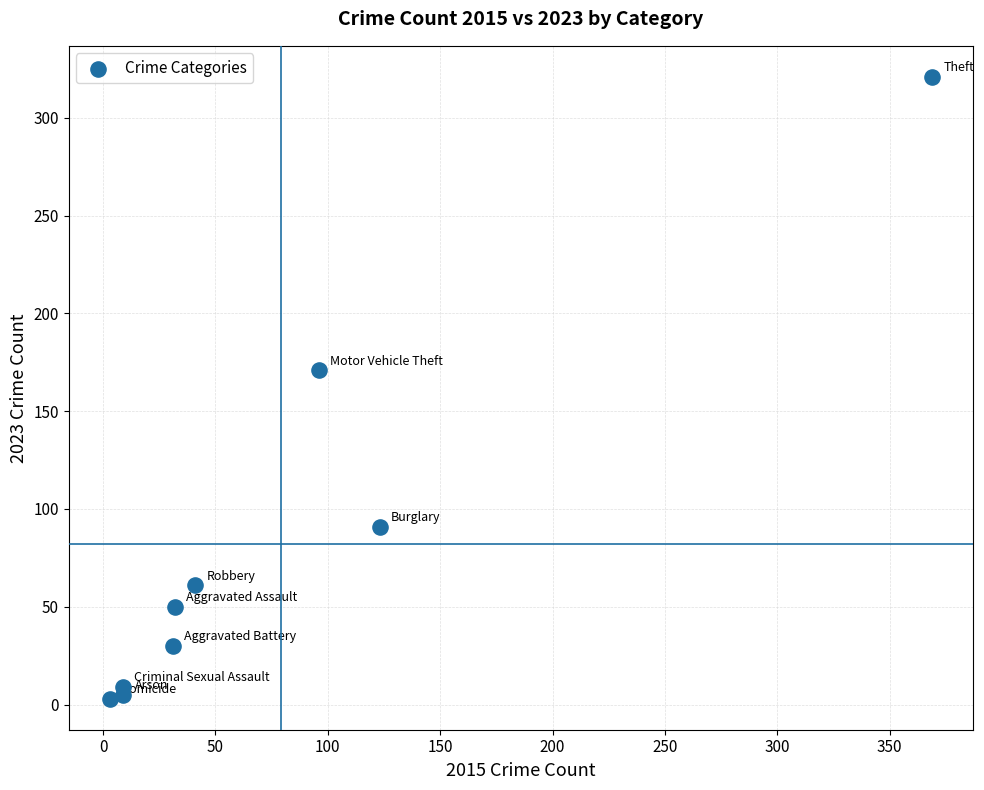

What Y value in the scatter plot is closest to 162?

171